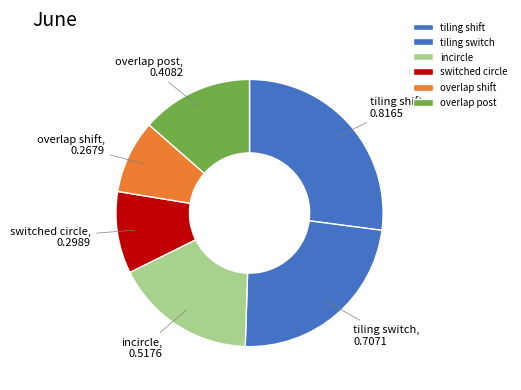

Does any single category account for the majority?

No